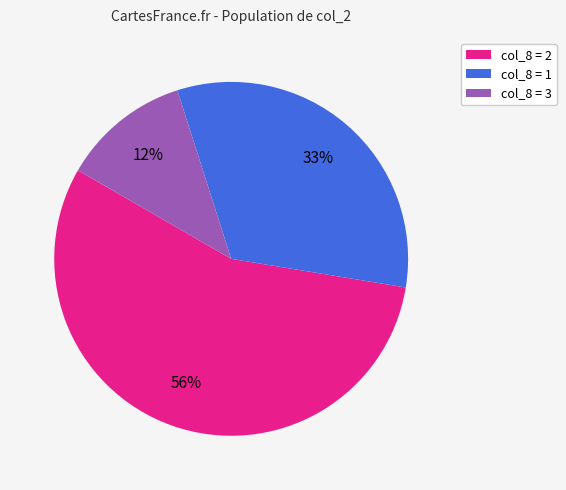

To the nearest percent, what is the difference between the largest and smallest slice percentages?

44%